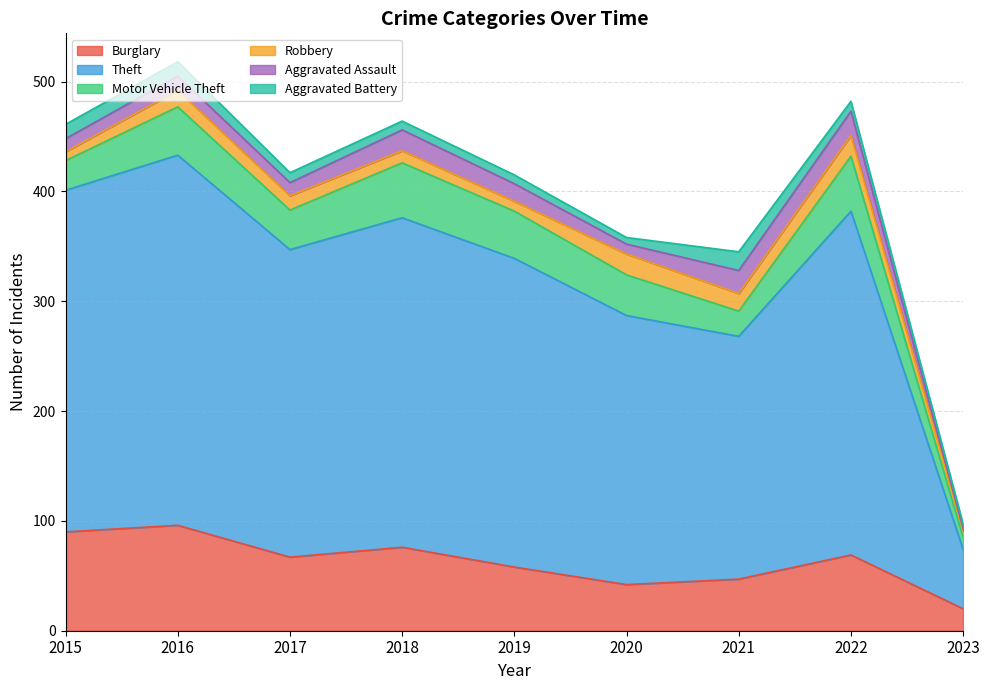

What are all the series names shown in the legend?

Burglary, Theft, Motor Vehicle Theft, Robbery, Aggravated Assault, Aggravated Battery